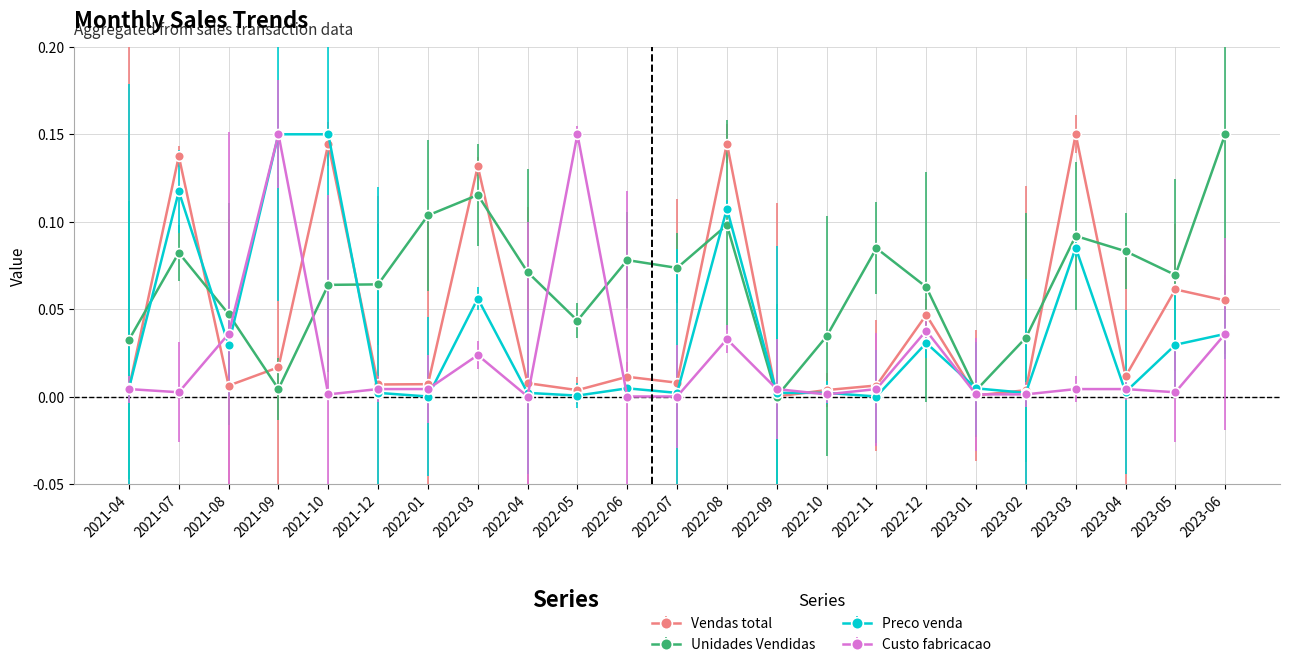

Between 2022-03 and 2023-01, which series saw the biggest shift?

Vendas total